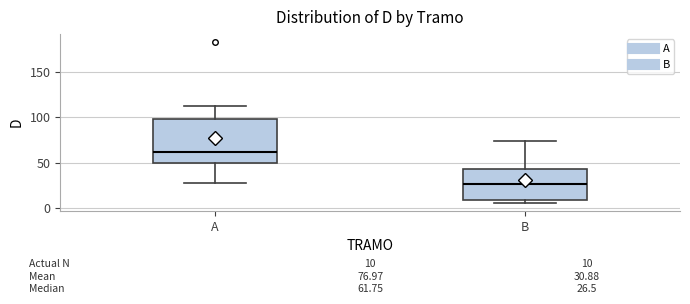

Which box has the highest median line?

A